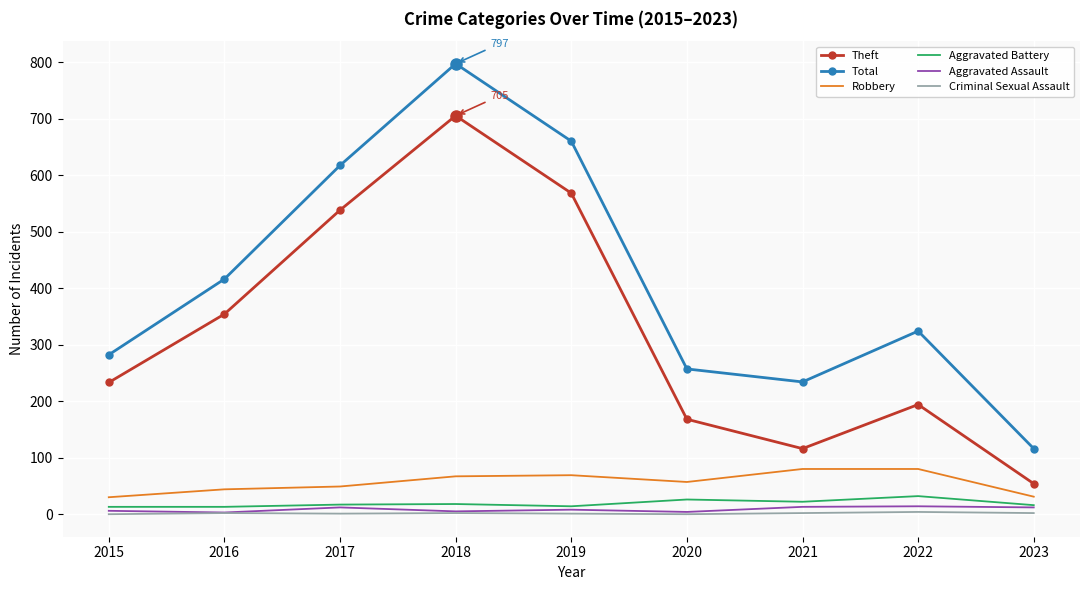

True or false: Aggravated Assault has a value of 14 at 2022.

True